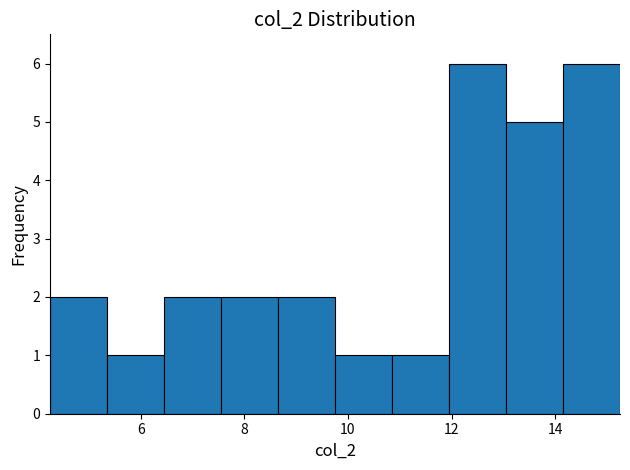

What is the height of the bar covering 13.05 to 14.15 on the x-axis? Neither the bar edges nor the heights are printed on the chart, so give them approximately, as read against the axes.

5